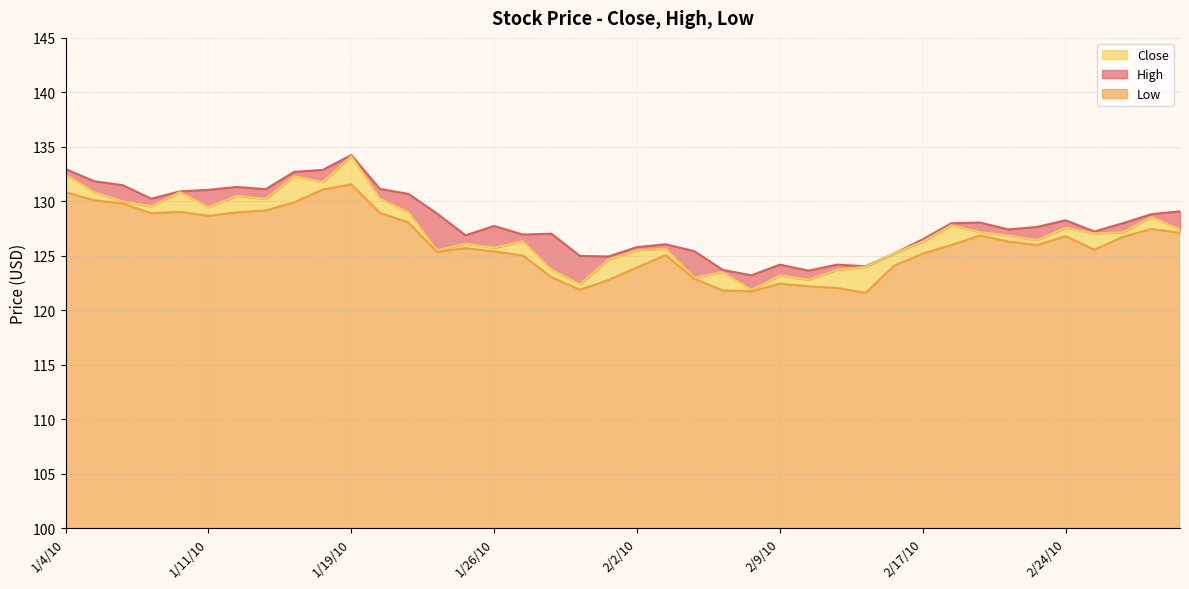

The Low series shows 45.9 at 2/5/10. True or false?

False